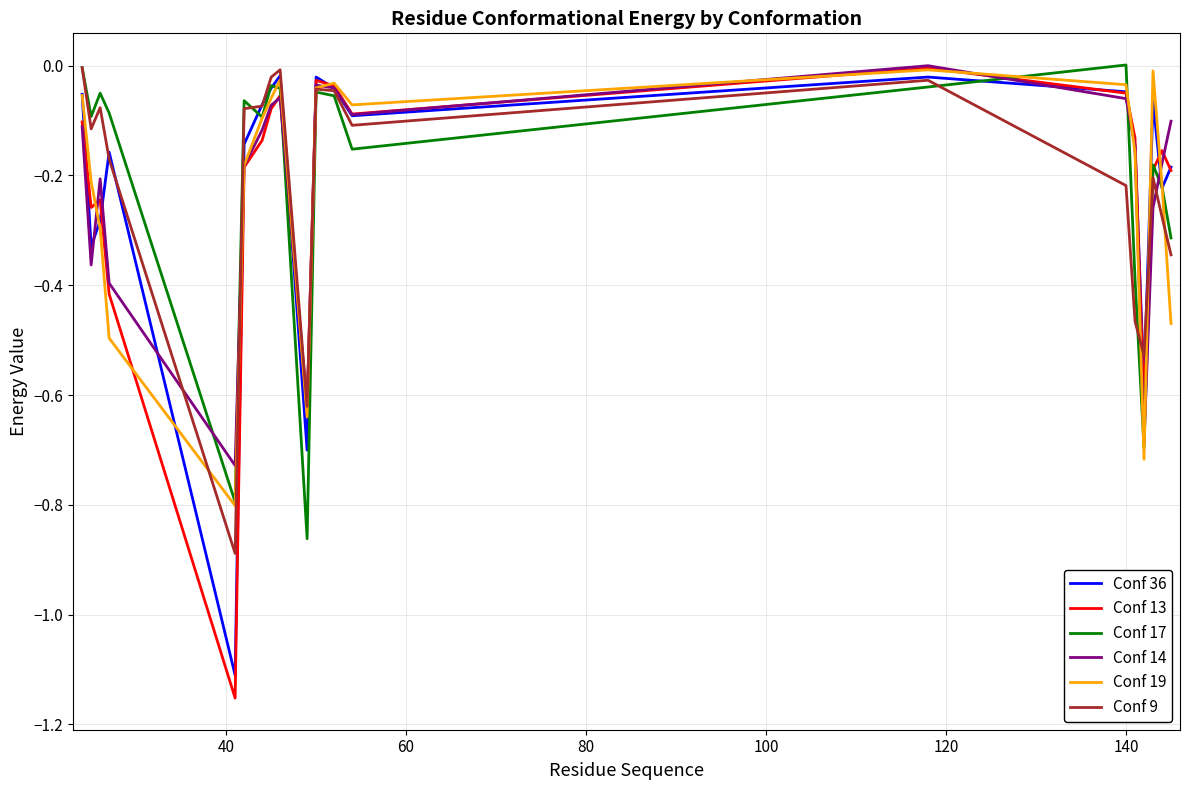

What is the value of the Conf 36 point at the 1st from the left?

-0.1